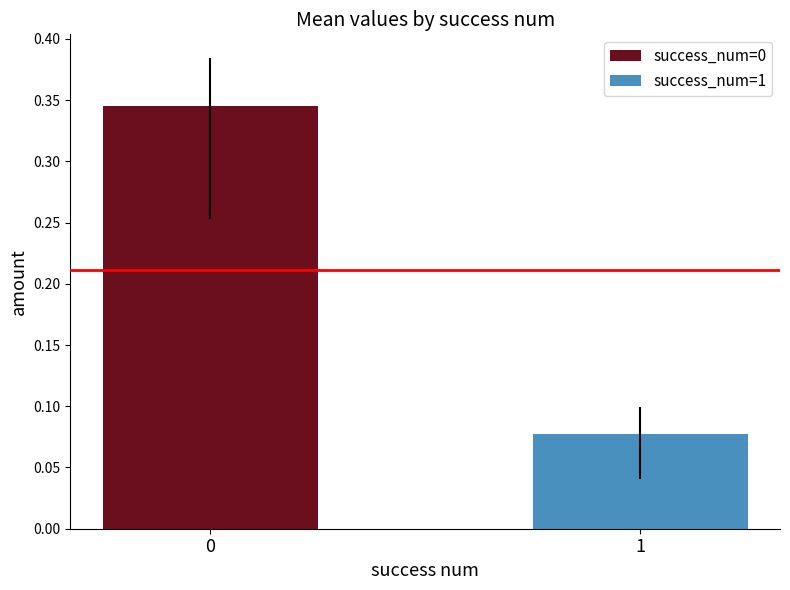

Rank the series by their average value, from lowest to highest.

success_num=1, success_num=0